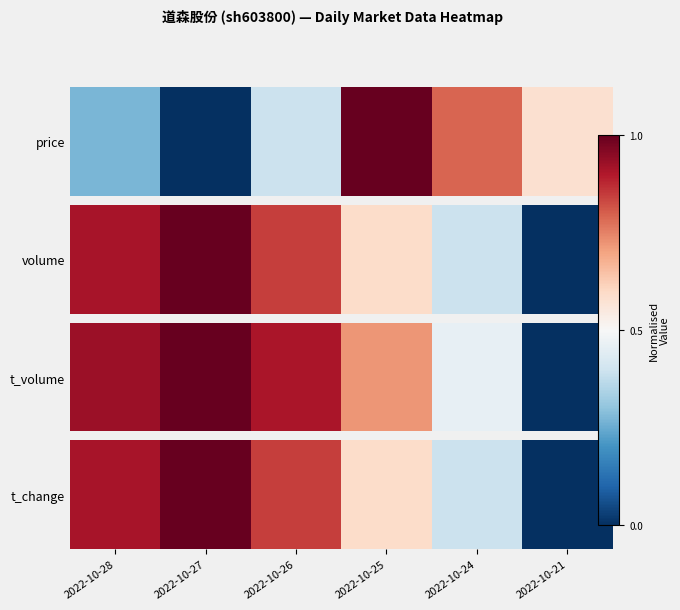

List the labels in order of value, smallest first.

2022-10-21, 2022-10-24, 2022-10-25, 2022-10-26, 2022-10-28, 2022-10-27